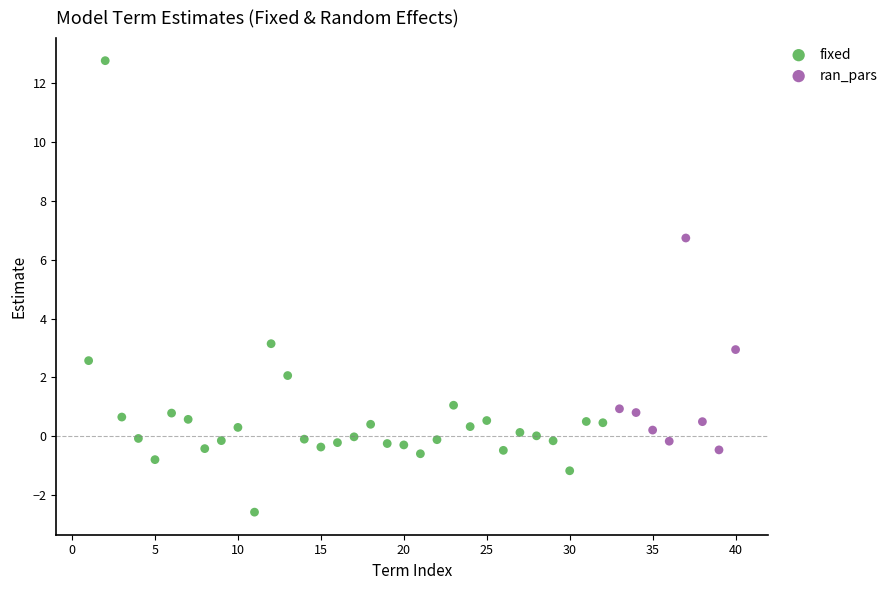

Which series contains the lowest Y value?

fixed